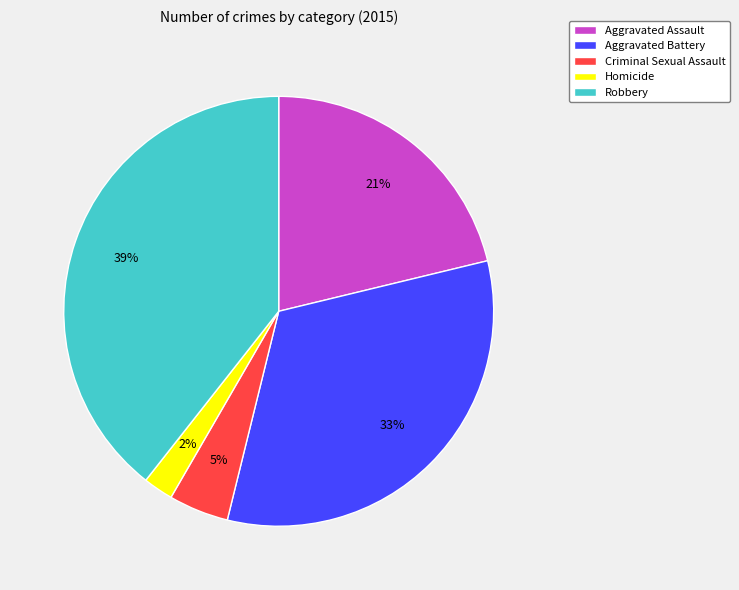

Which category has the biggest portion of the pie?

Robbery